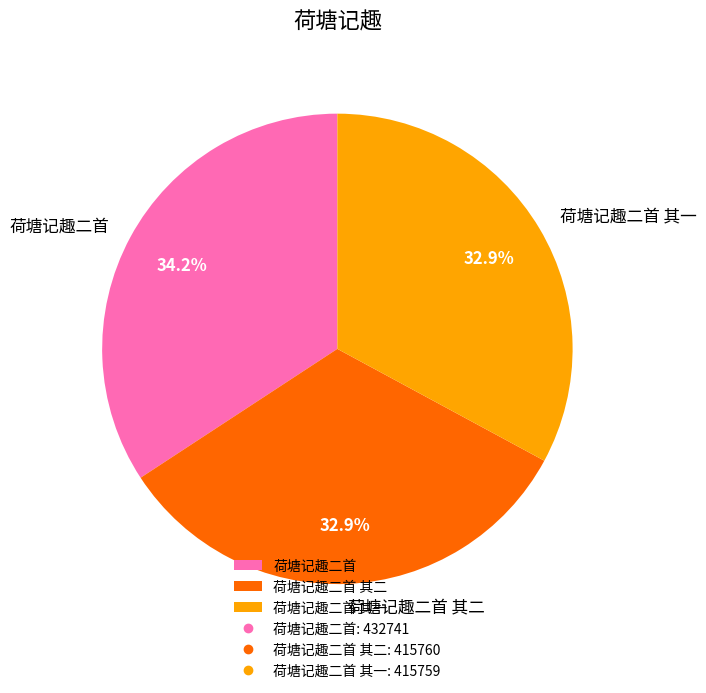

Is 荷塘记趣二首 the majority of the pie?

No